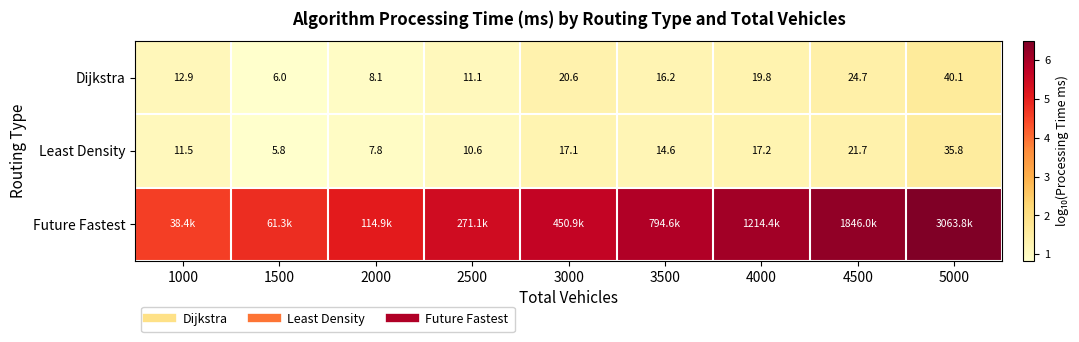

At 3000, list the series in order from smallest to largest.

Least Density, Dijkstra, Future Fastest